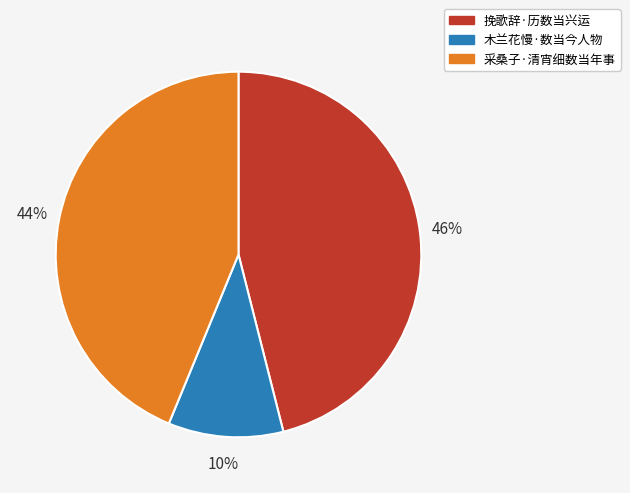

Which slice is the largest?

挽歌辞·历数当兴运